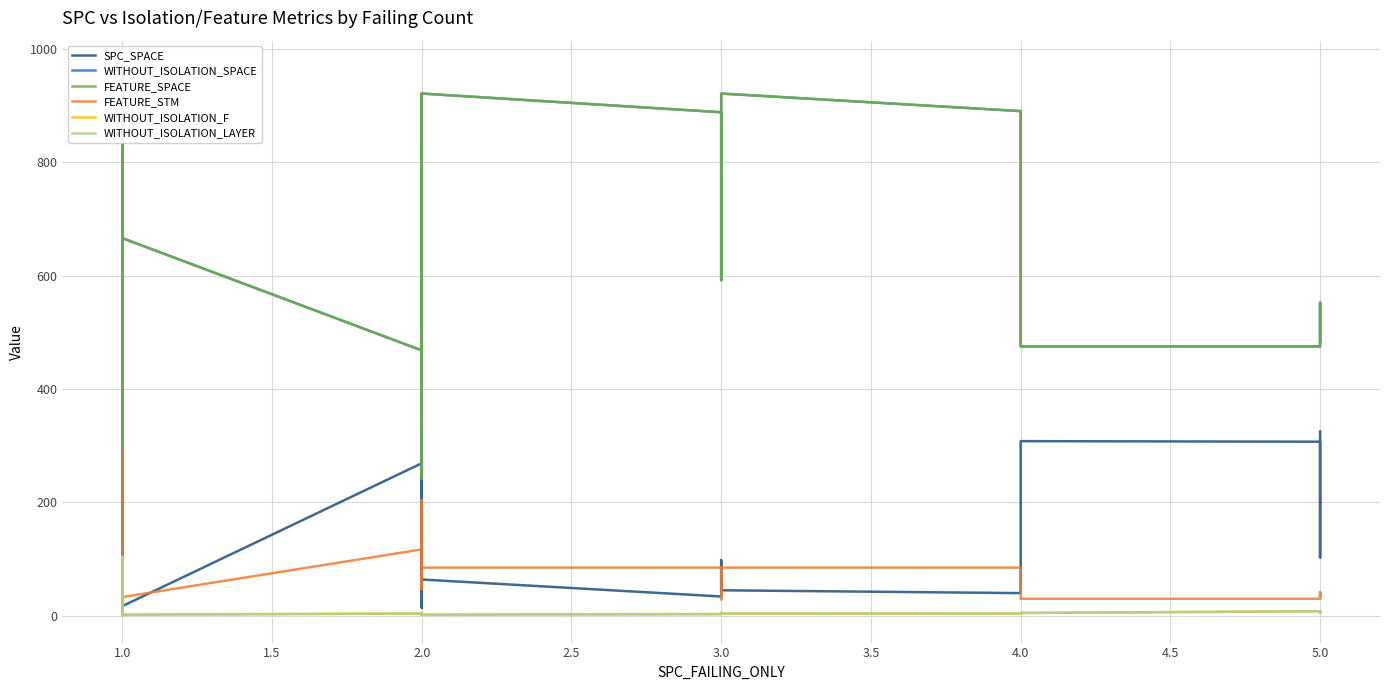

What is the difference between the second highest and second lowest values in the WITHOUT_ISOLATION_SPACE series?

625